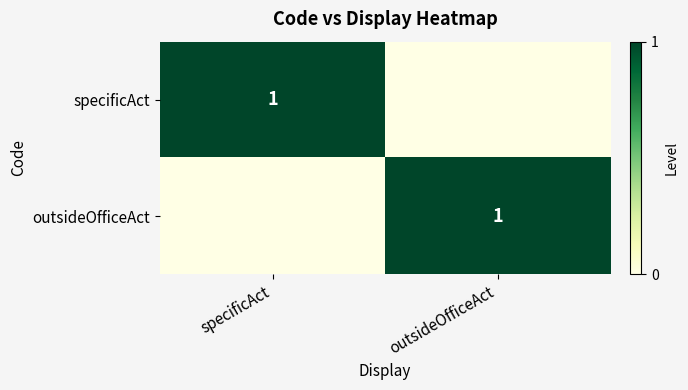

True or false: specificAct has a value of 1 at specificAct.

True